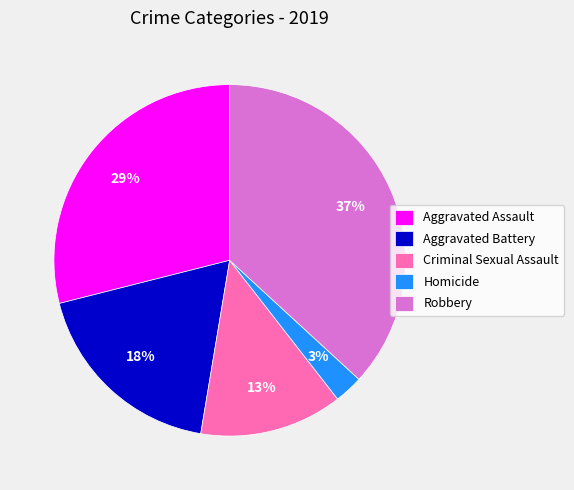

To the nearest percent, what percentage of the pie is Aggravated Battery?

18%